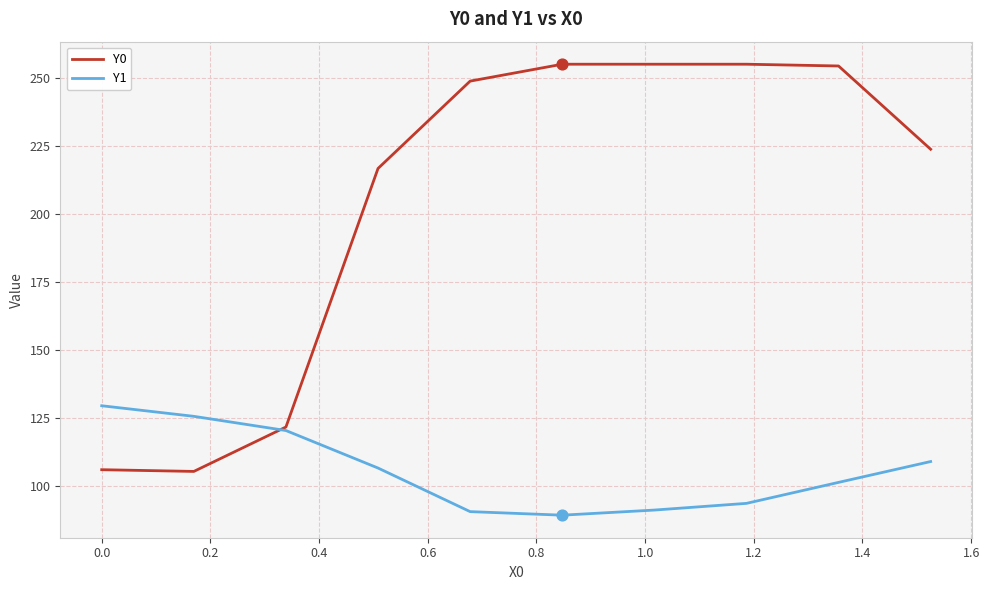

Which series has the largest range (max minus min)?

Y0